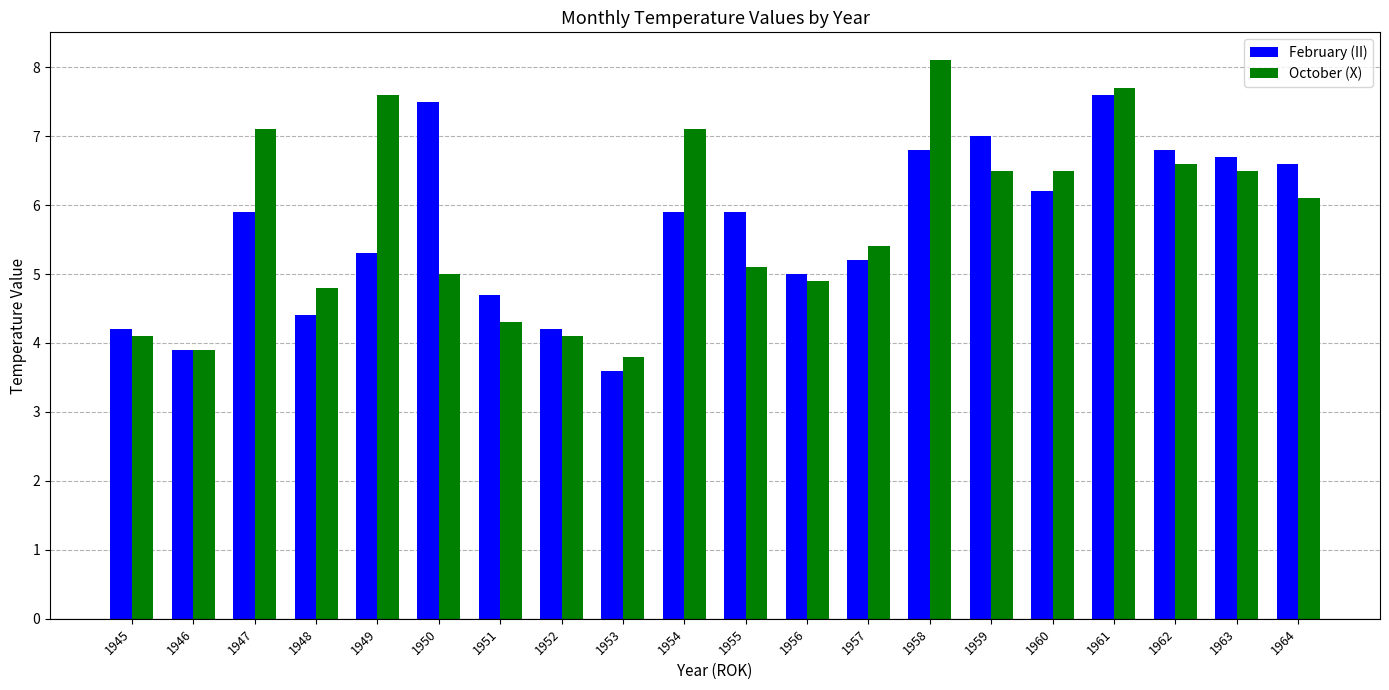

How many values in the October (X) series are below 6?

10